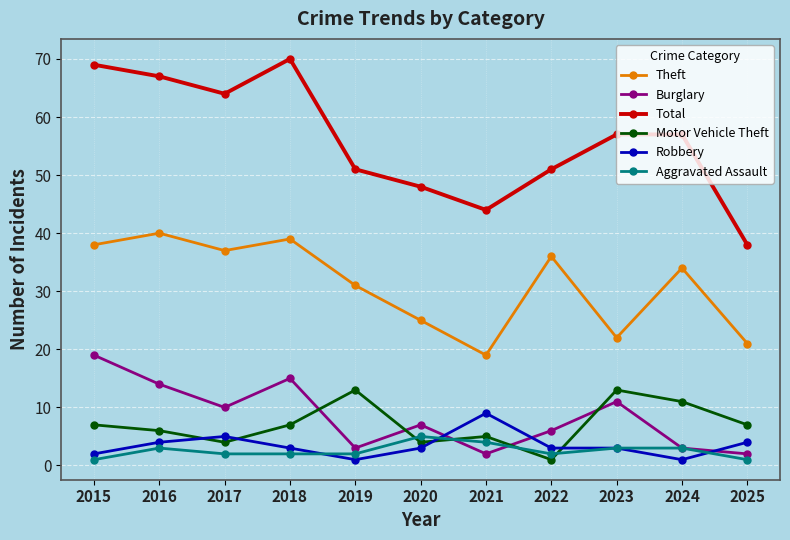

Where is the first local minimum for Burglary?

2017